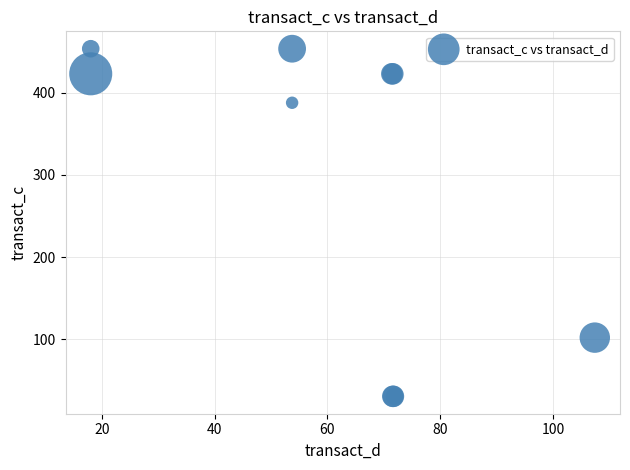

What Y value in the scatter plot is closest to 241?

102.0